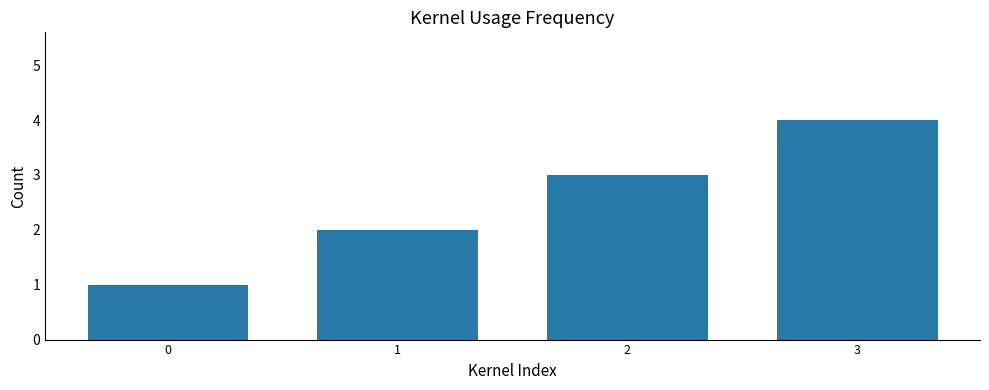

The value at 2 is 3. True or false?

True